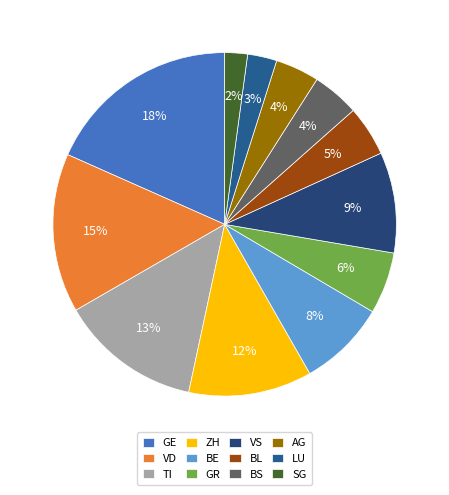

The TI slice represents 22% of the pie. True or false?

False